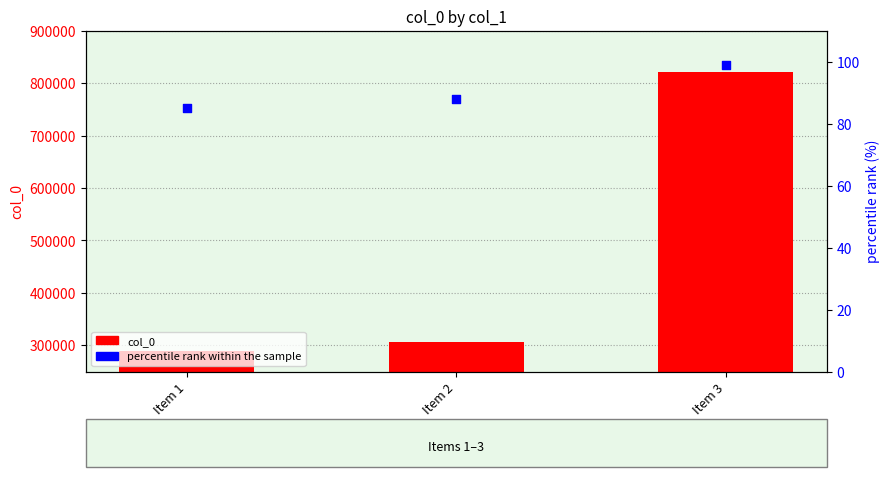

What is the total value across all series at Item 1?

289750